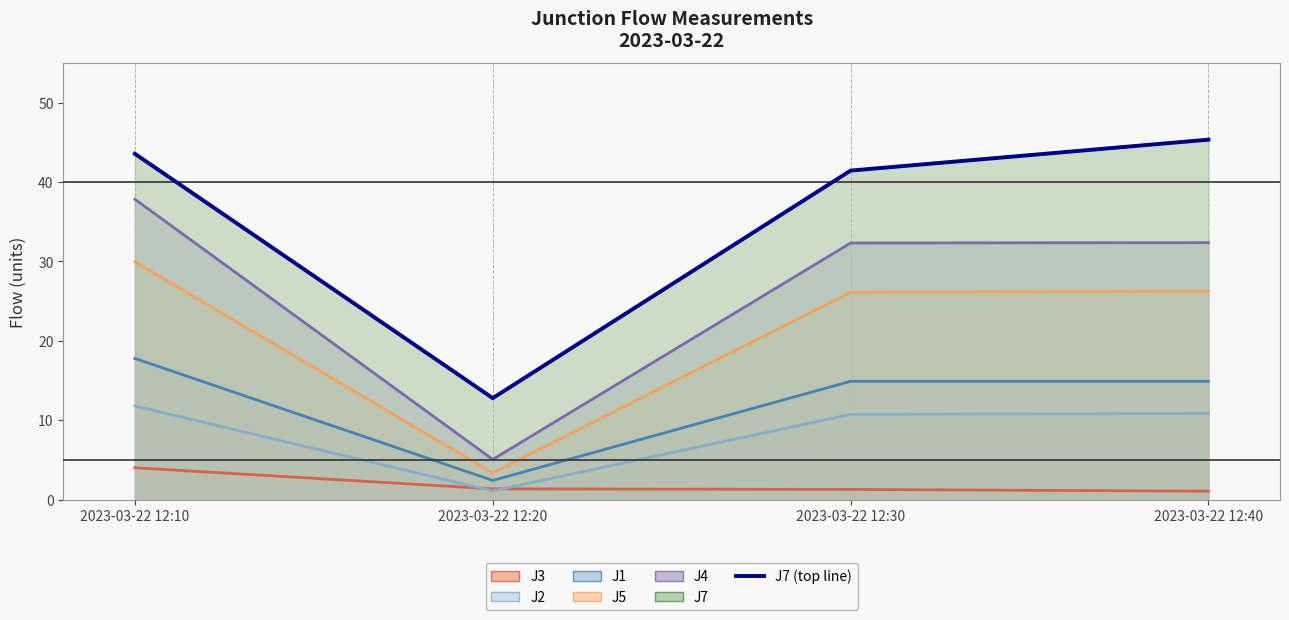

What is the value of the 2nd point from the left?

12.8